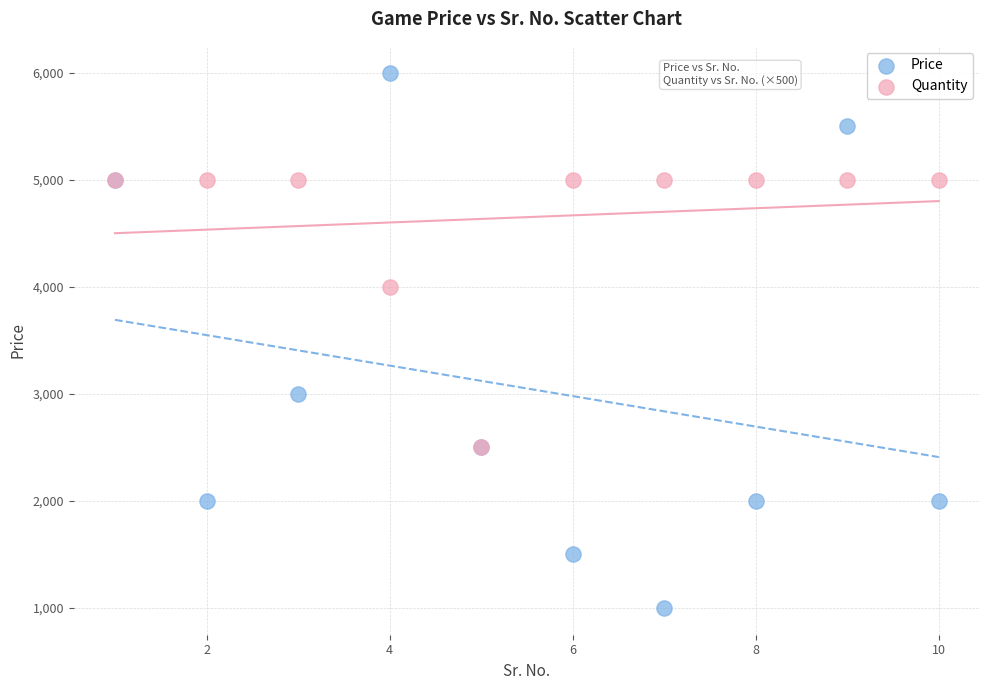

In the Quantity series, what Y value is closest to 3750?

4000